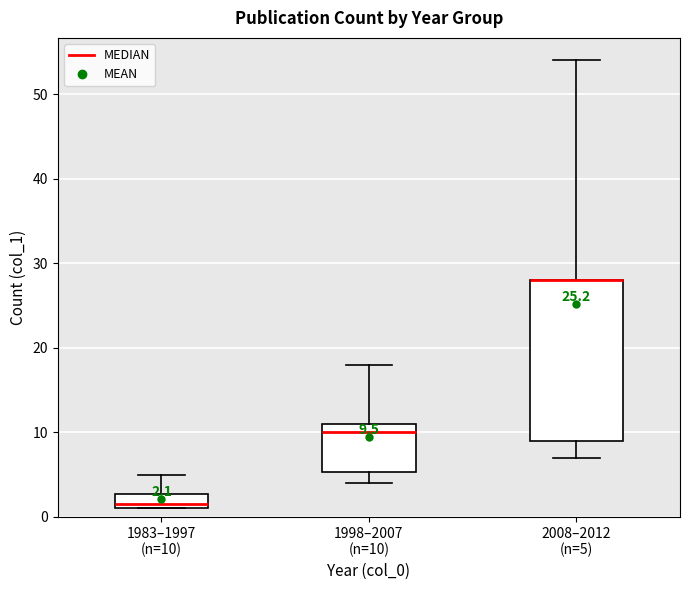

Which box is the tallest, from its lower edge to its upper edge?

2008–2012 (n=5)